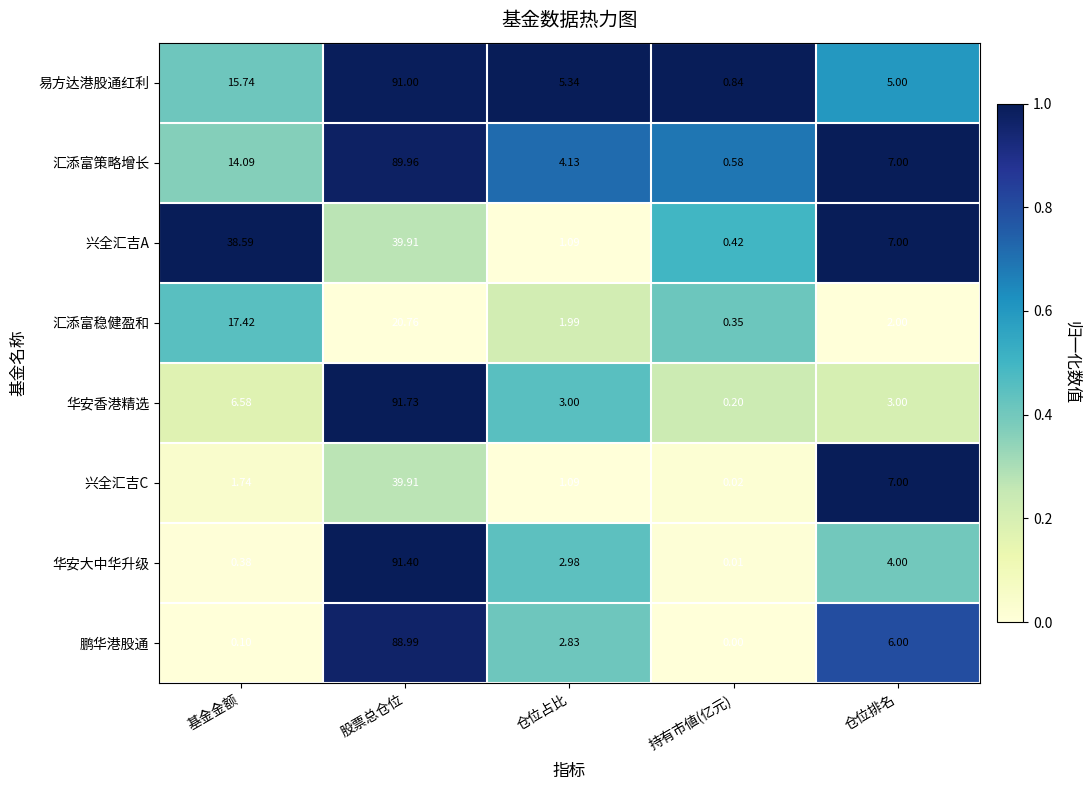

List the labels in order of 兴全汇吉A value, largest first.

股票总仓位, 基金金额, 仓位排名, 仓位占比, 持有市値(亿元)